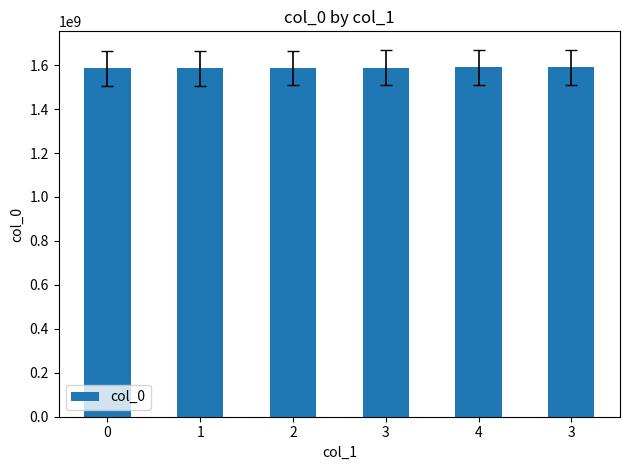

How many bars are there in total?

6